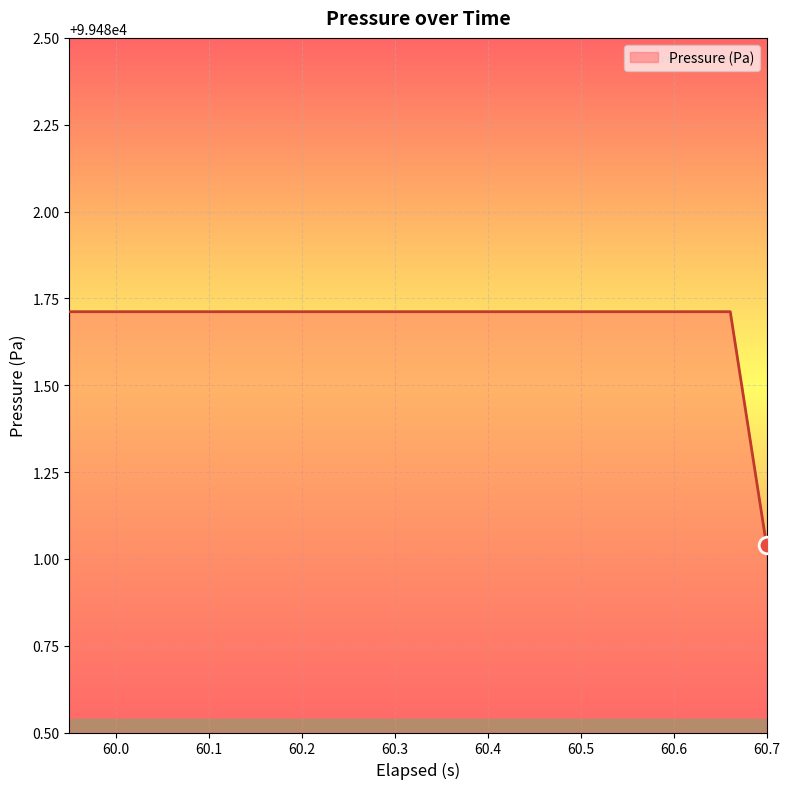

What is the difference between the maximum and minimum values?

0.7